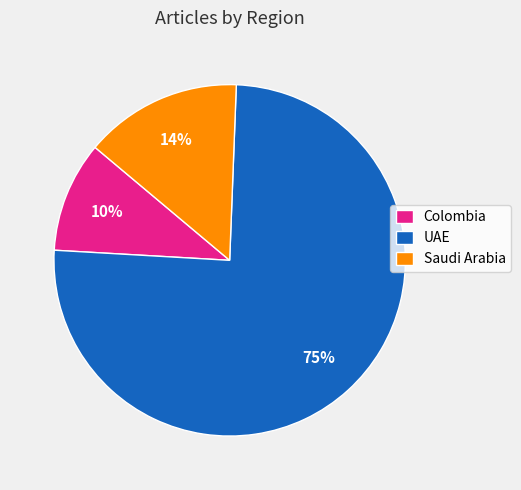

True or false: Saudi Arabia accounts for 14% of the total.

True